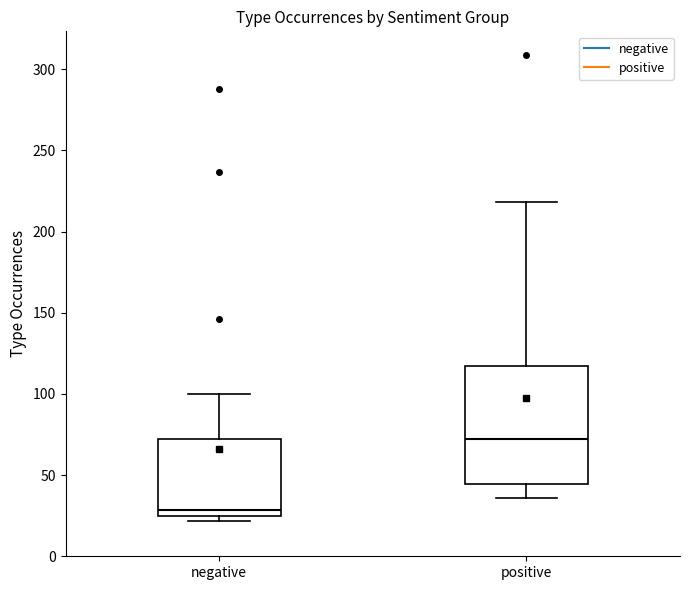

Reading left to right, transcribe this box plot: for each box, give where its median line is, the range the box spans, and where its two whiskers end, as read against the y-axis. The values are not printed on the chart, so give them approximately, as read against the axis.

negative: median 30, box 25 to 70, whiskers 20 to 100
positive: median 75, box 45 to 115, whiskers 35 to 220